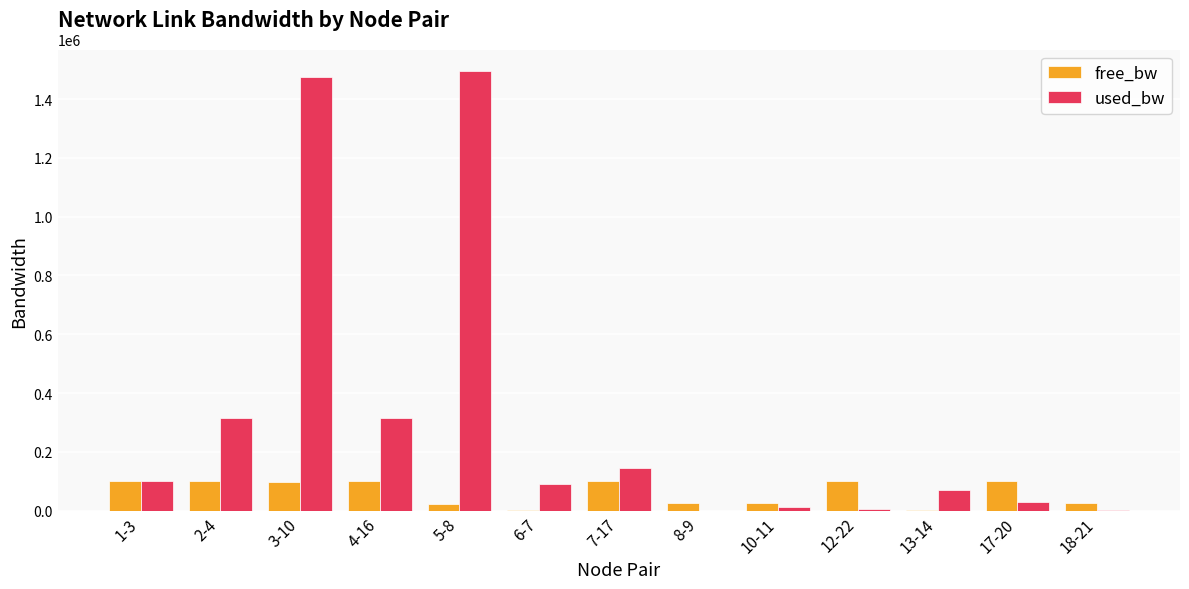

Is the value of used_bw at 5-8 greater than the value of free_bw at 12-22?

Yes